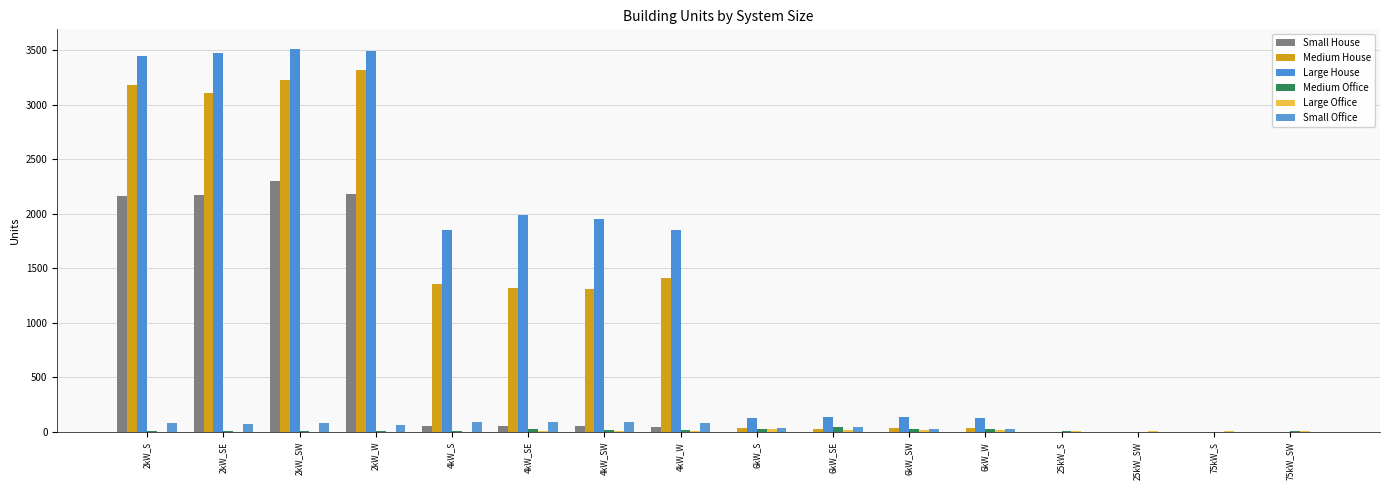

How many groups of bars are there?

16